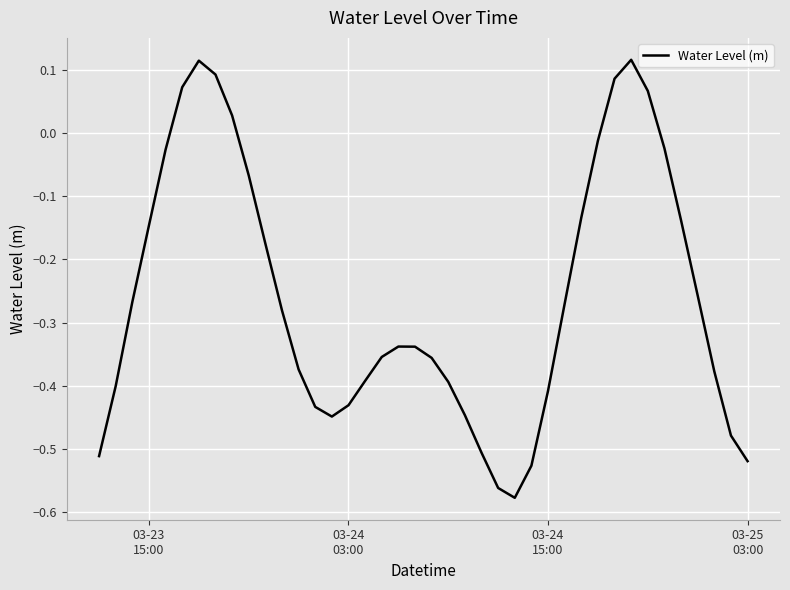

What is the difference between the maximum and minimum values?

0.7